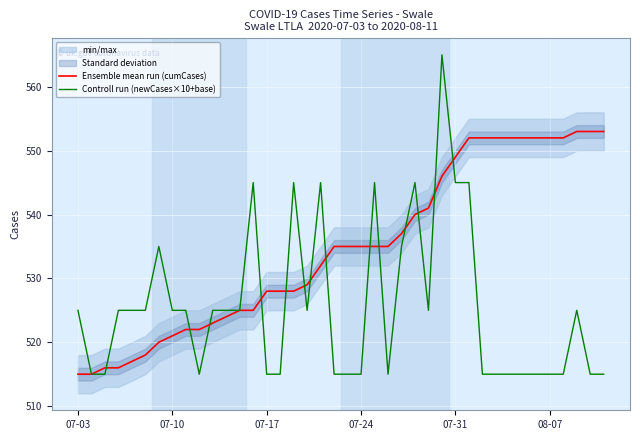

True or false: Controll run (newCases×10+base) and Ensemble mean run (cumCases) intersect in this chart.

True